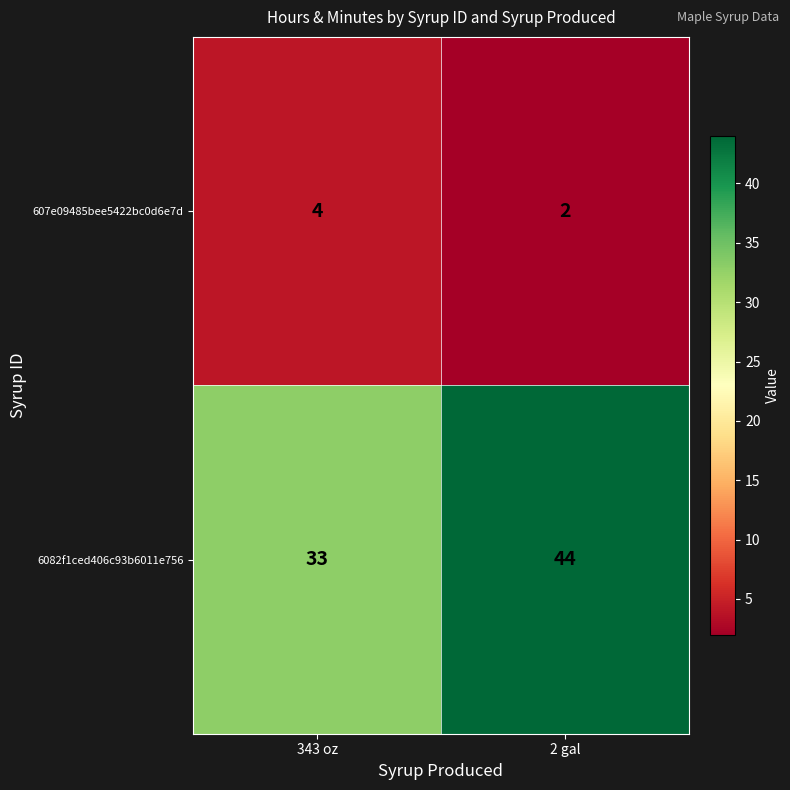

At how many categories does at least one series exceed 17?

2